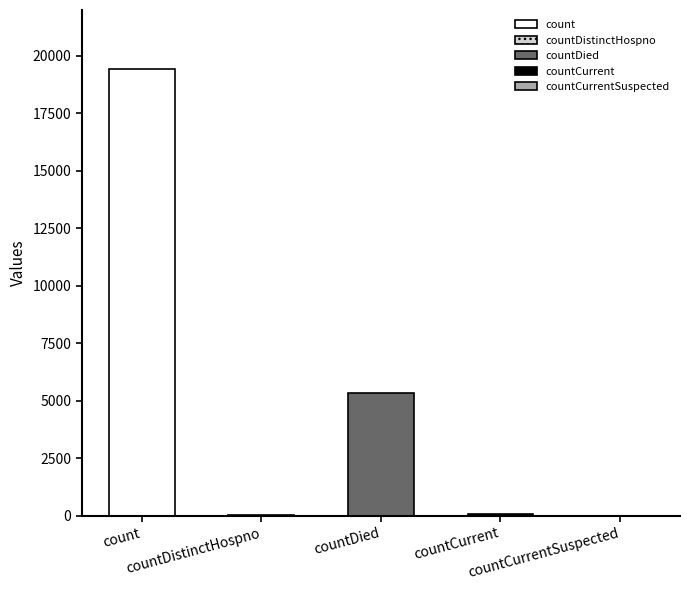

List the labels in order of value, smallest first.

countCurrentSuspected, countDistinctHospno, countCurrent, countDied, count